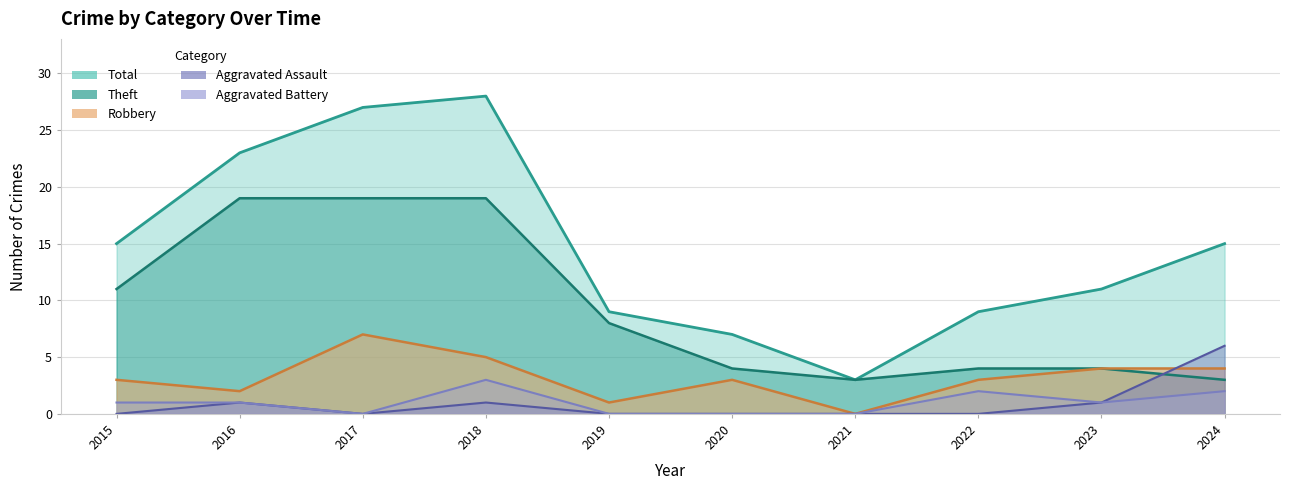

In Total, how many points are lower than both neighbors (excluding endpoints)?

1